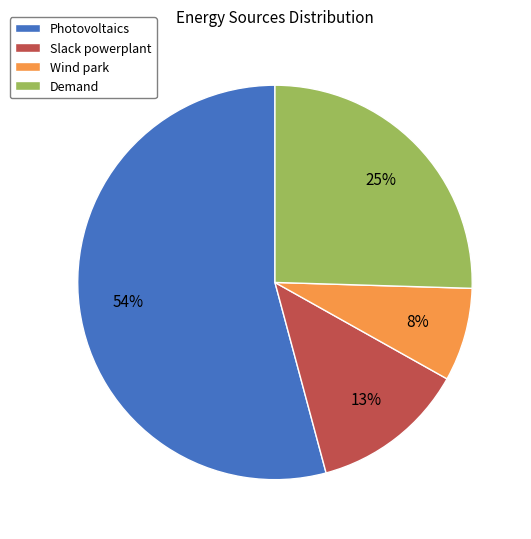

Which has a higher value, Slack powerplant or Wind park?

Slack powerplant